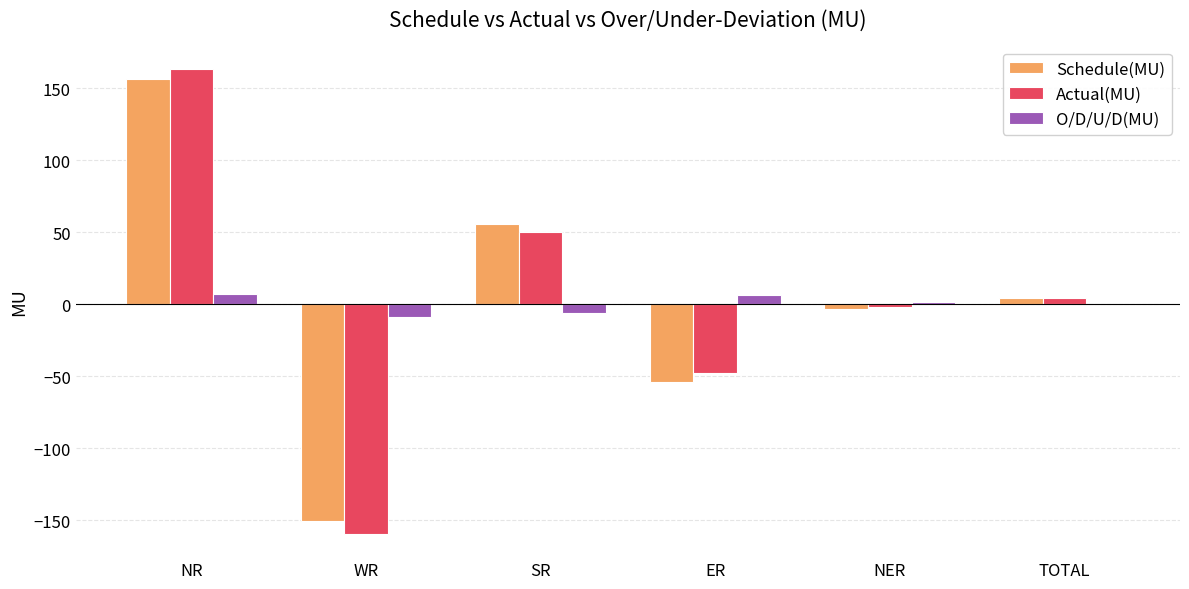

Are the bars grouped side by side (vs. stacked)?

Yes